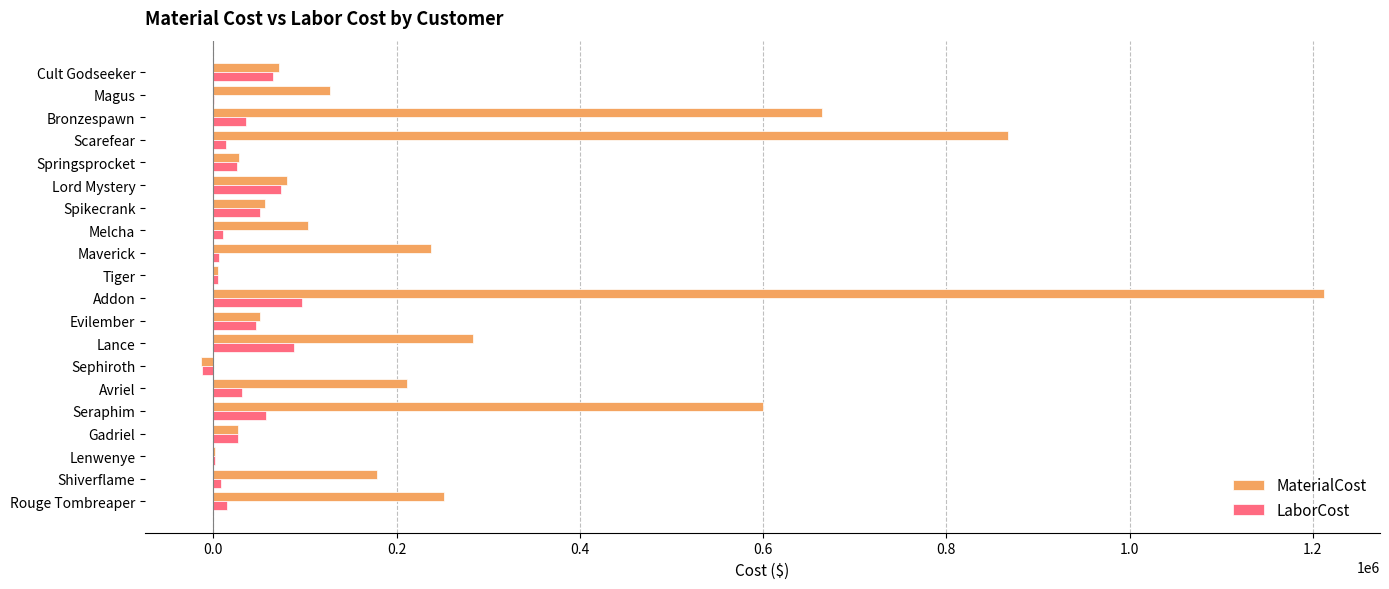

Read the LaborCost value at Bronzespawn.

35281.4